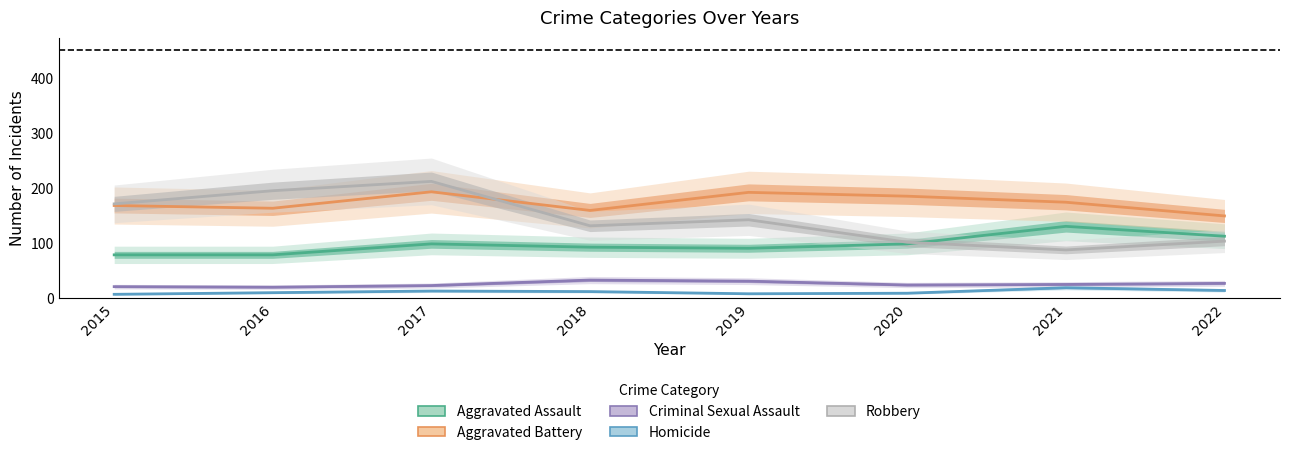

Rank the series by their maximum value, from lowest to highest.

Homicide, Criminal Sexual Assault, Aggravated Assault, Aggravated Battery, Robbery